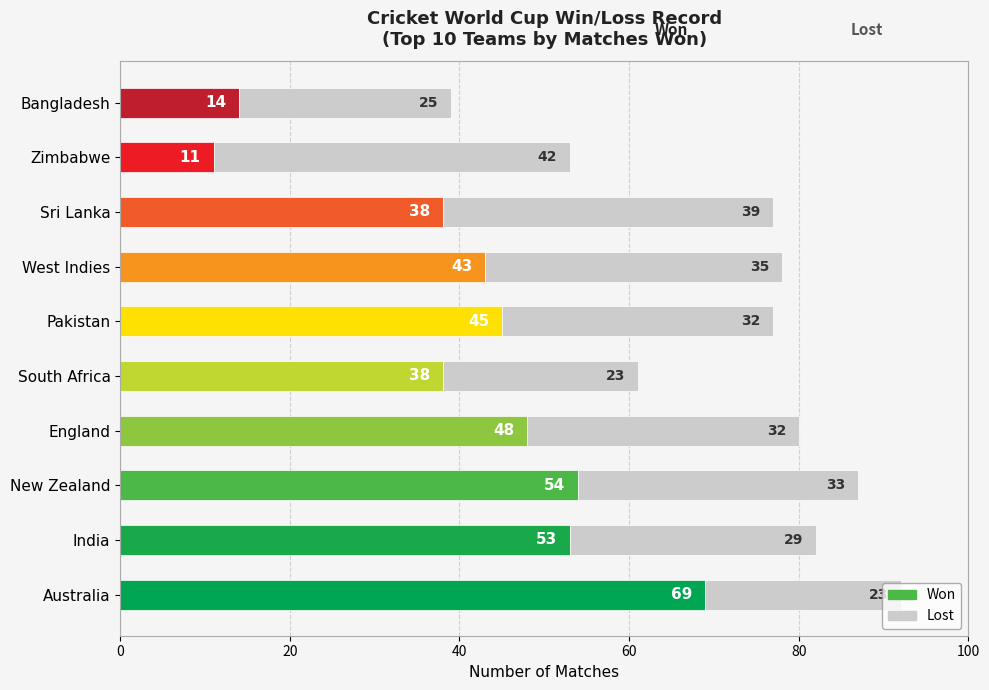

At which category is the sum across all series the highest?

Australia